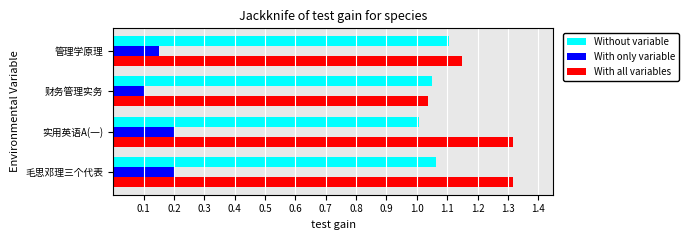

At how many categories does at least one series exceed 0?

4